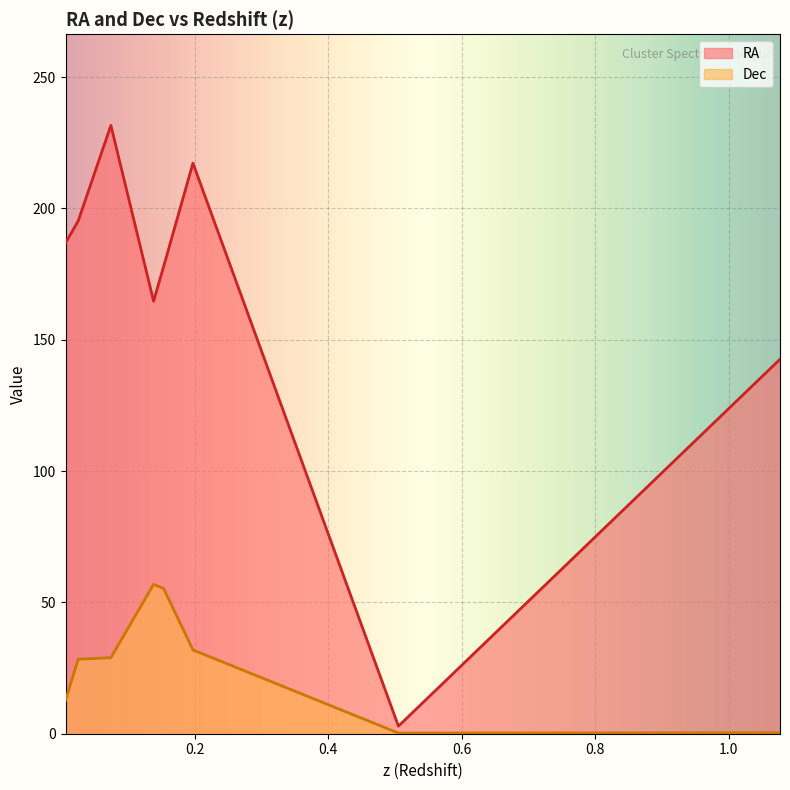

What is the value of the RA point at the 6th from the left?

217.2